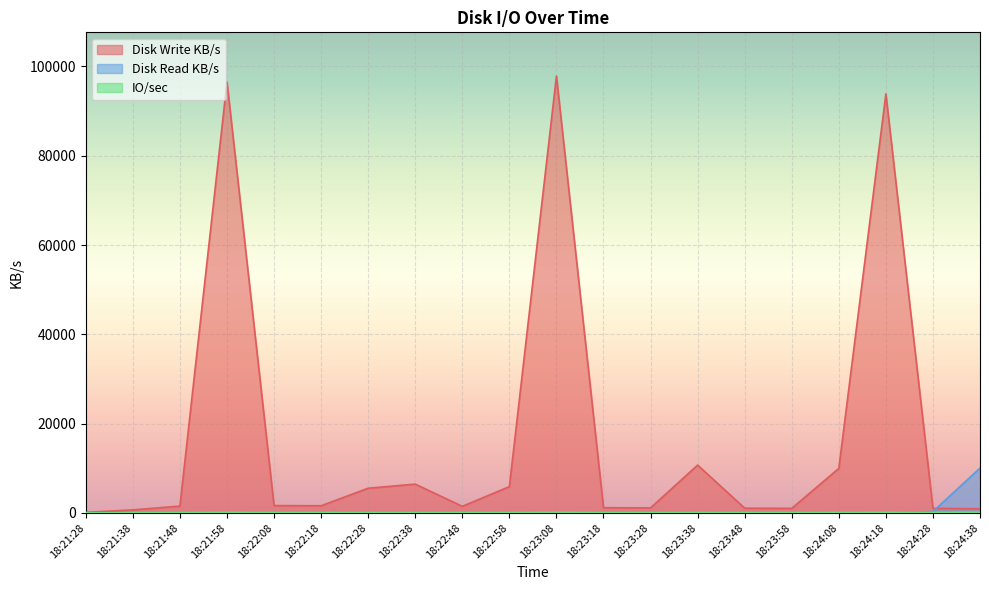

True or false: Disk Write KB/s and IO/sec cross at least once.

False